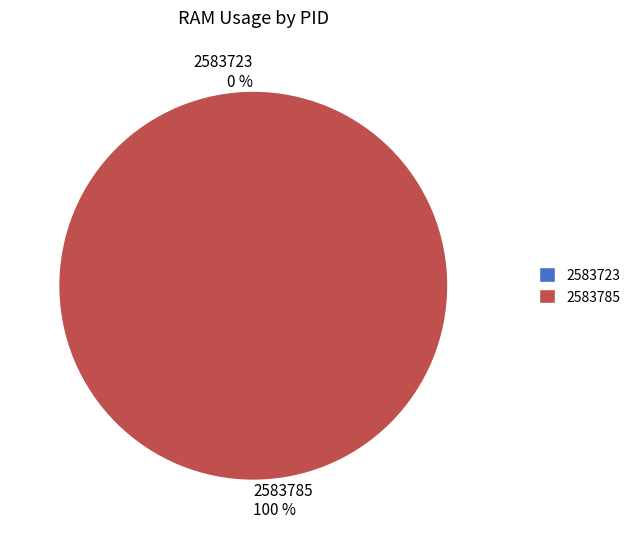

To the nearest percent, what is the difference between the largest and smallest slice percentages?

100%